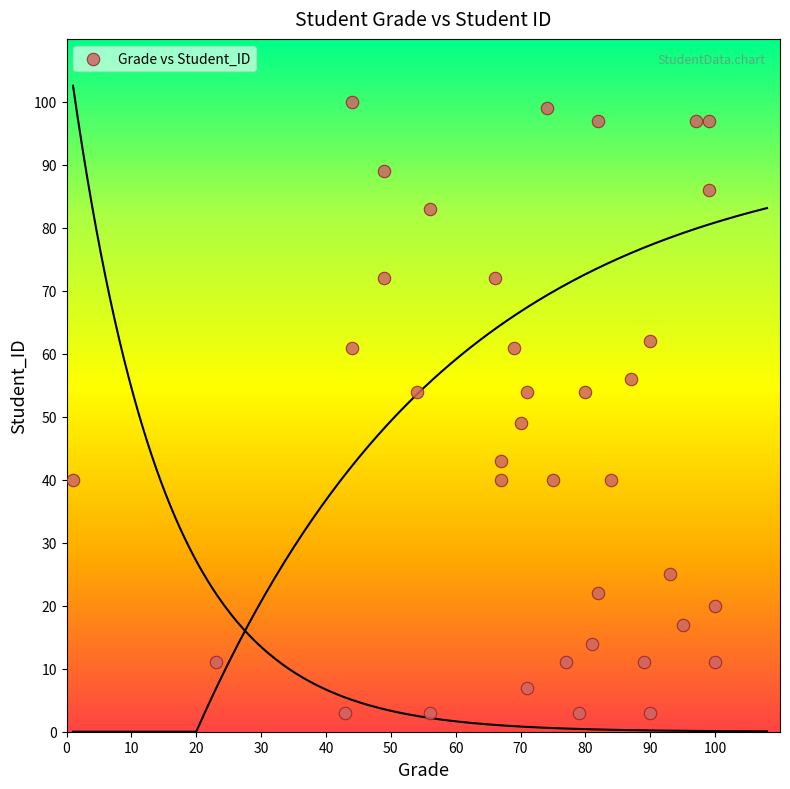

What is the range of Y values (max minus min)?

97